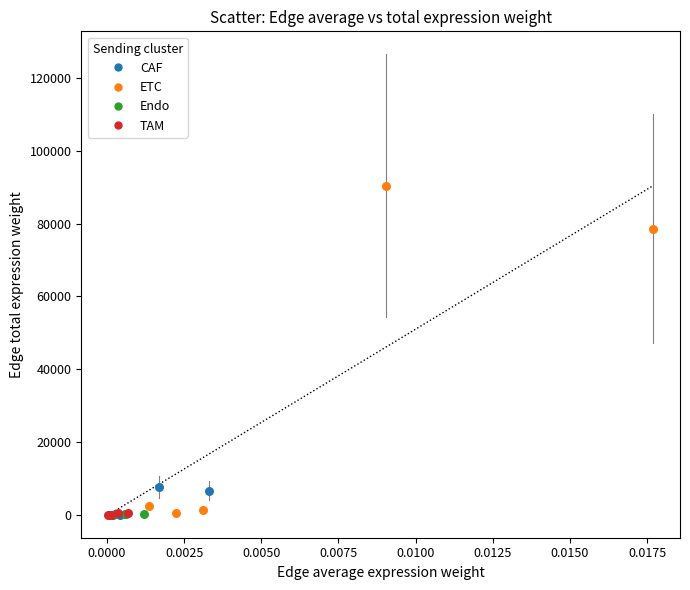

Which series has the widest spread of Y values?

ETC